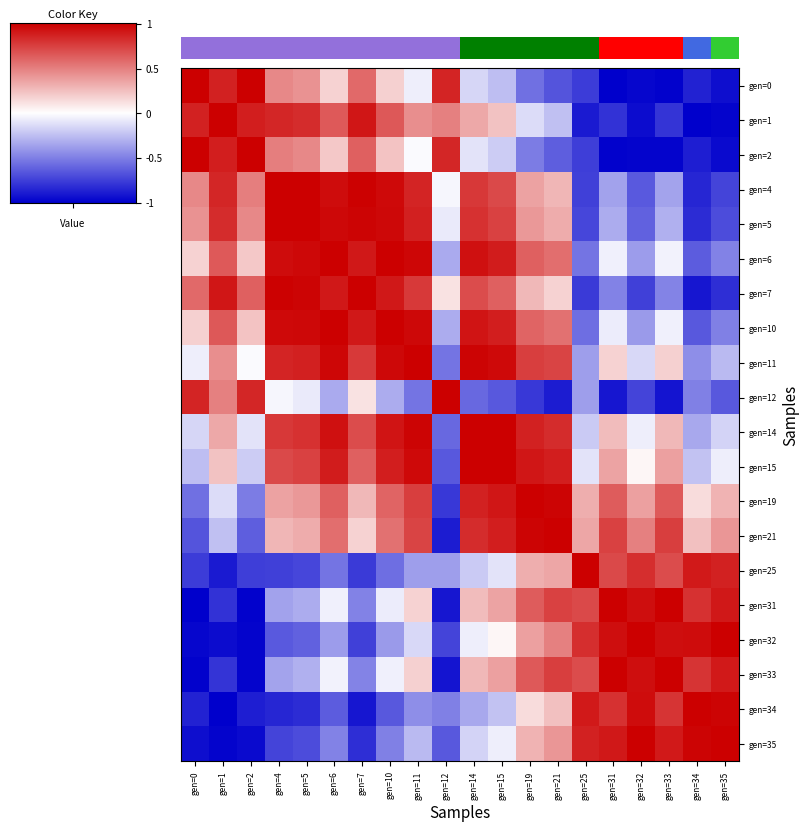

At how many categories does at least one series exceed 0?

20